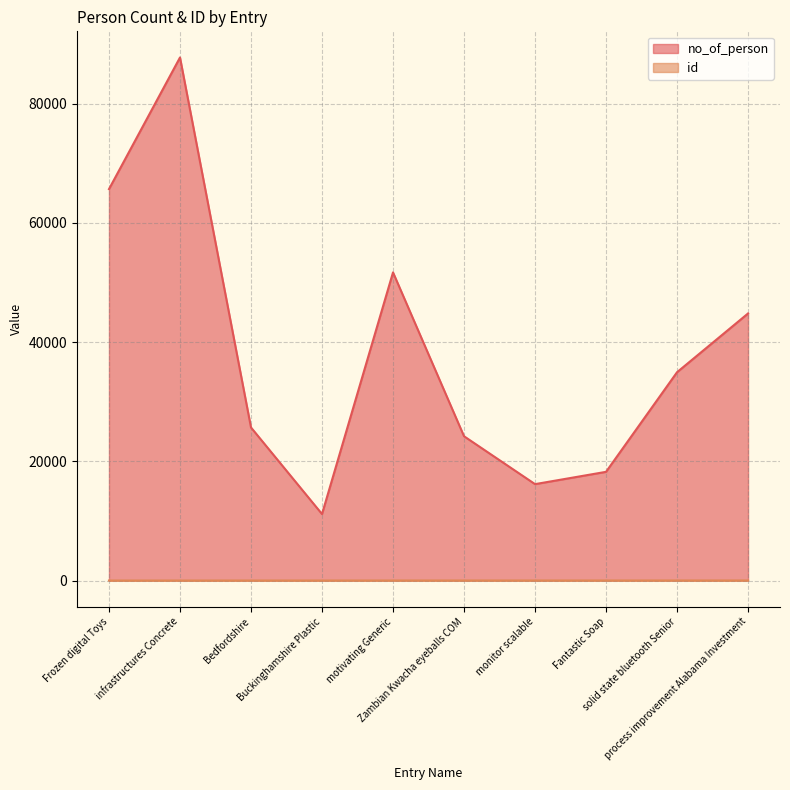

True or false: no_of_person and id cross at least once.

False